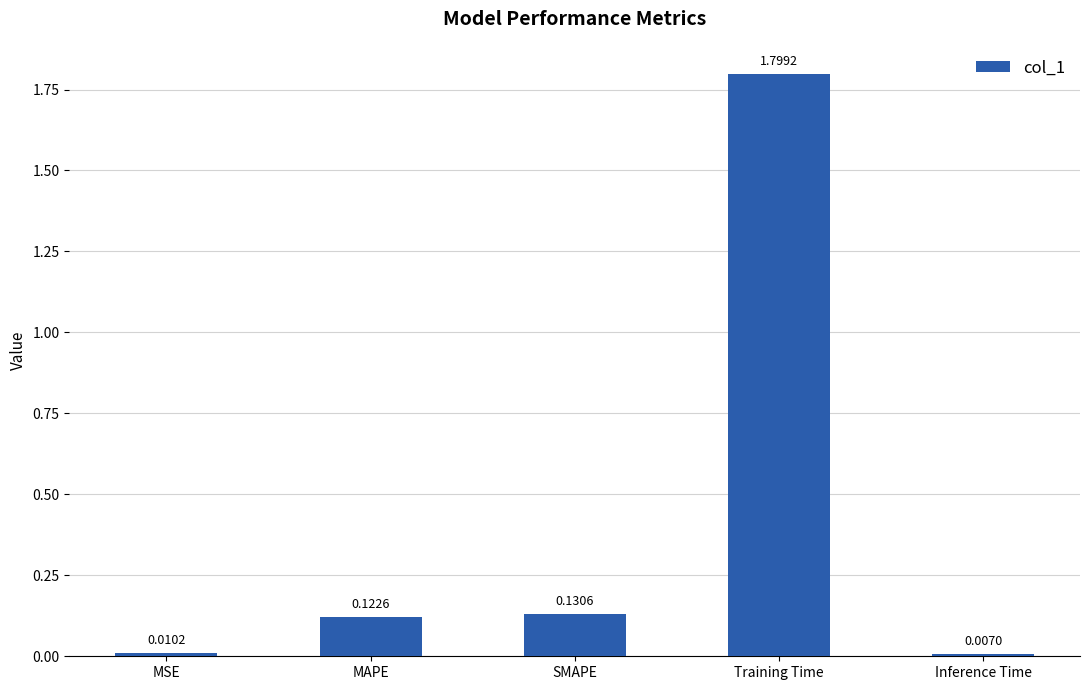

Between SMAPE and MAPE, which is larger?

SMAPE